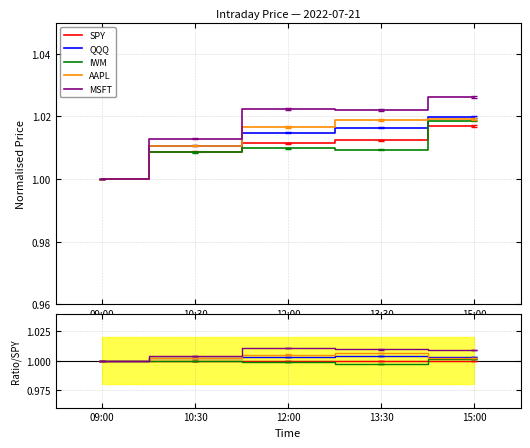

Count the number of categories in the chart.

5